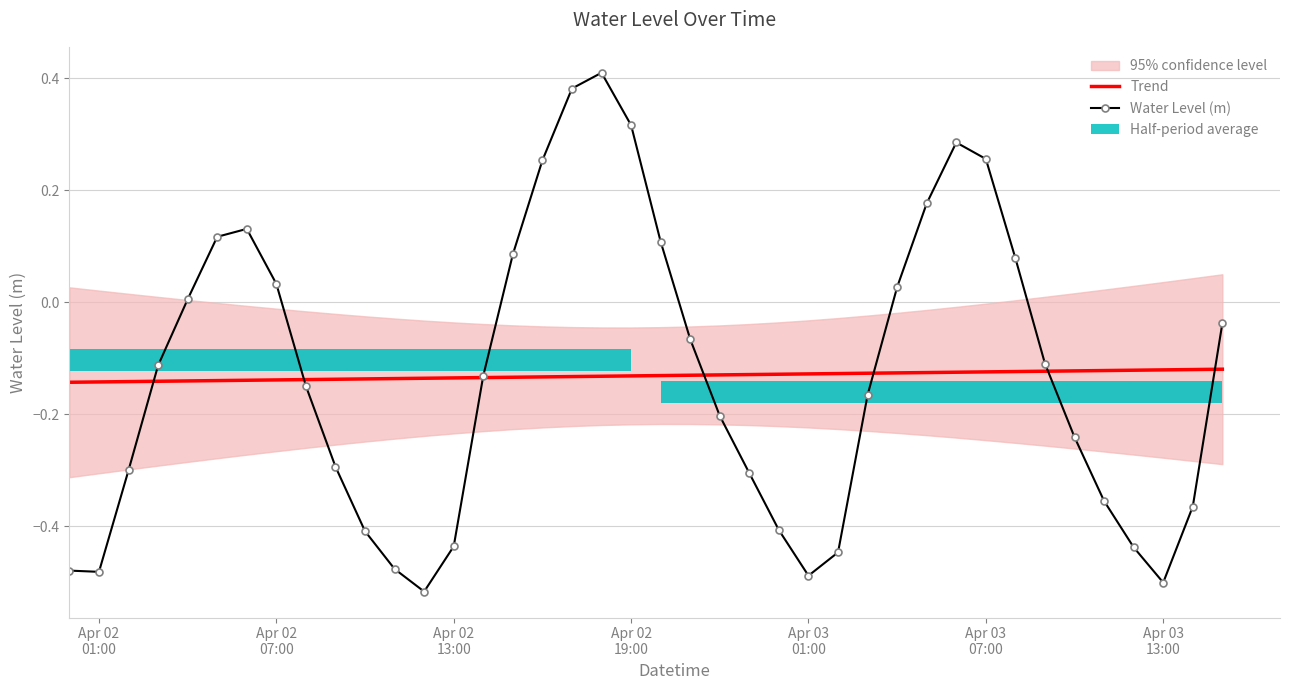

True or false: Trend has a value of -0.1 at 20.

False